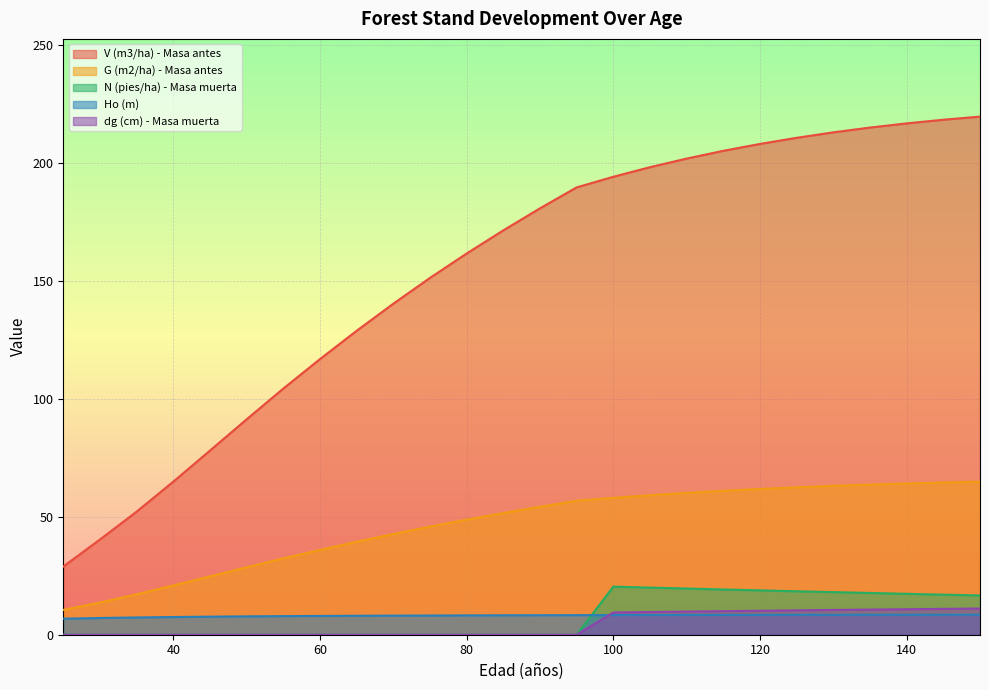

Which series ends up on top after the final intersection of dg (cm) - Masa muerta and Ho (m)?

dg (cm) - Masa muerta